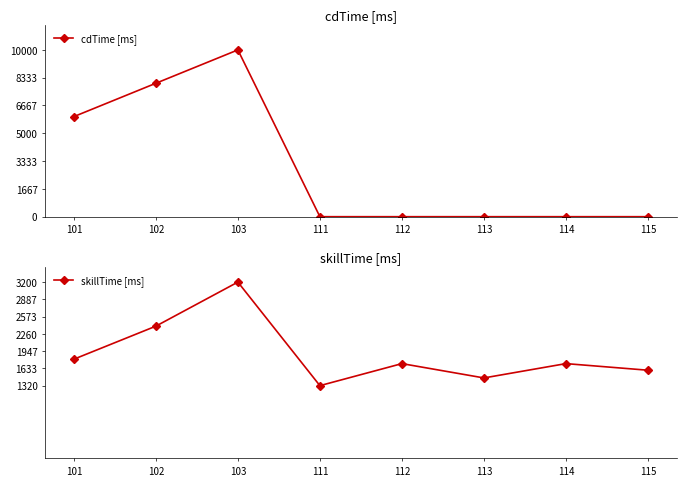

Where do skillTime [ms] and cdTime [ms] first cross each other?

103 and 111